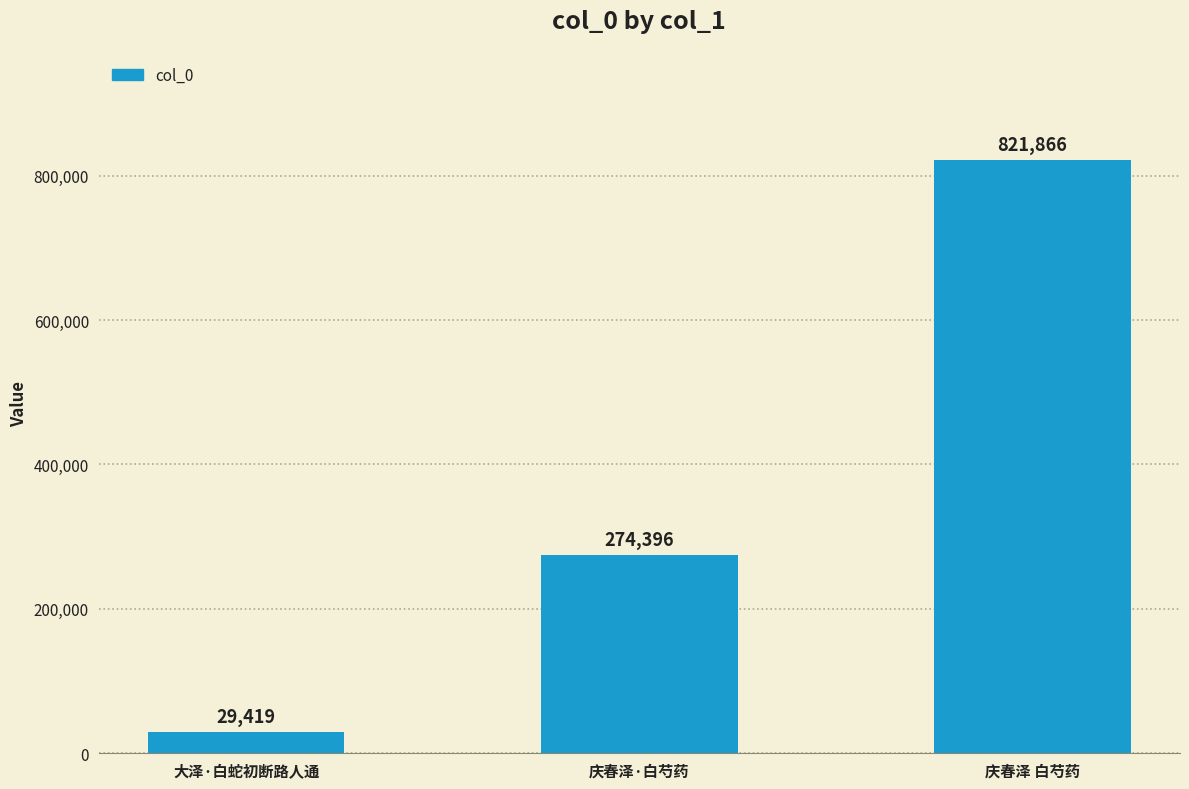

What is the greatest value displayed?

821866